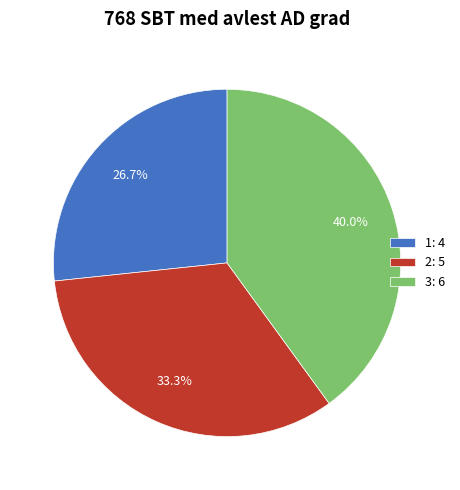

Does 3 account for over 50% of the chart?

No